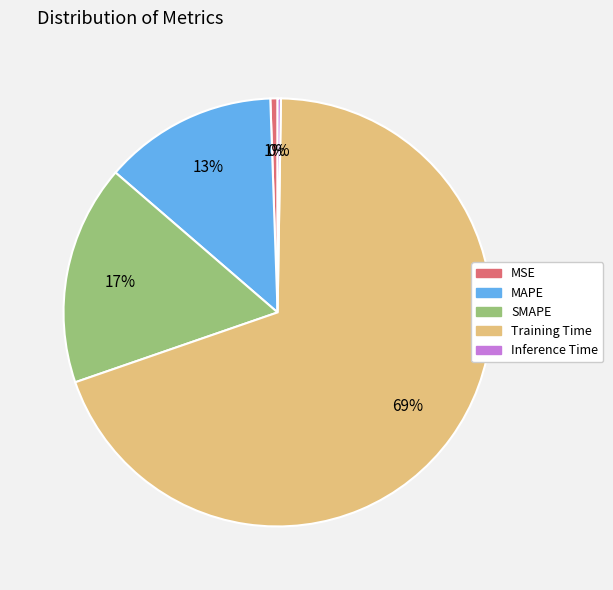

Does MAPE account for over 50% of the chart?

No